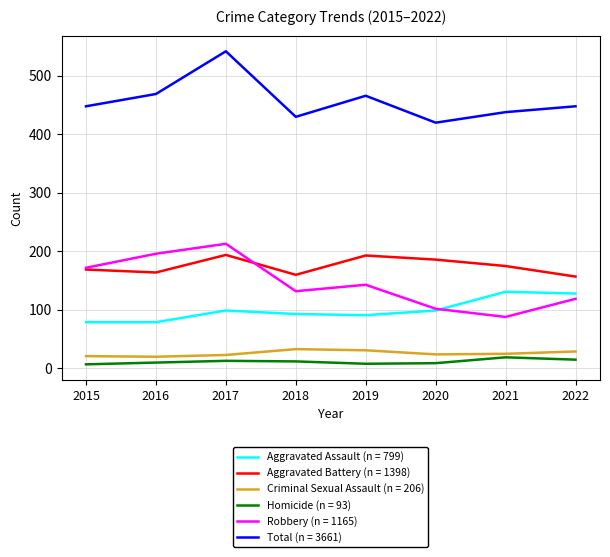

At which category is the sum across all series the highest?

2017